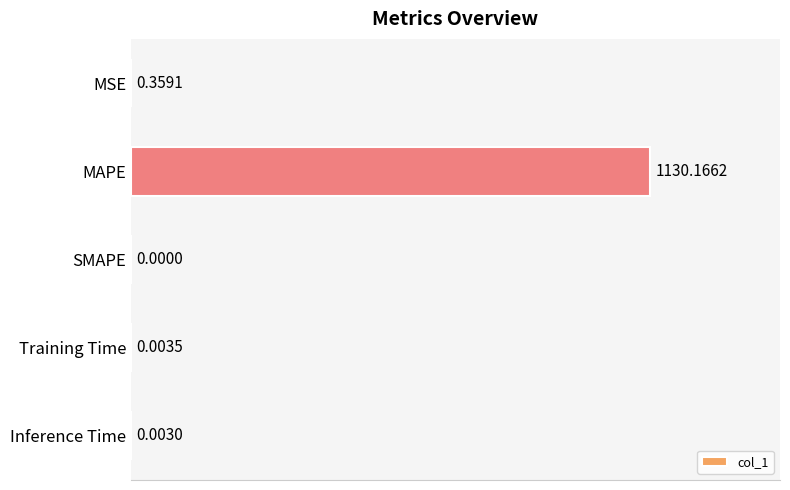

At which label is the value closest to 565?

MSE